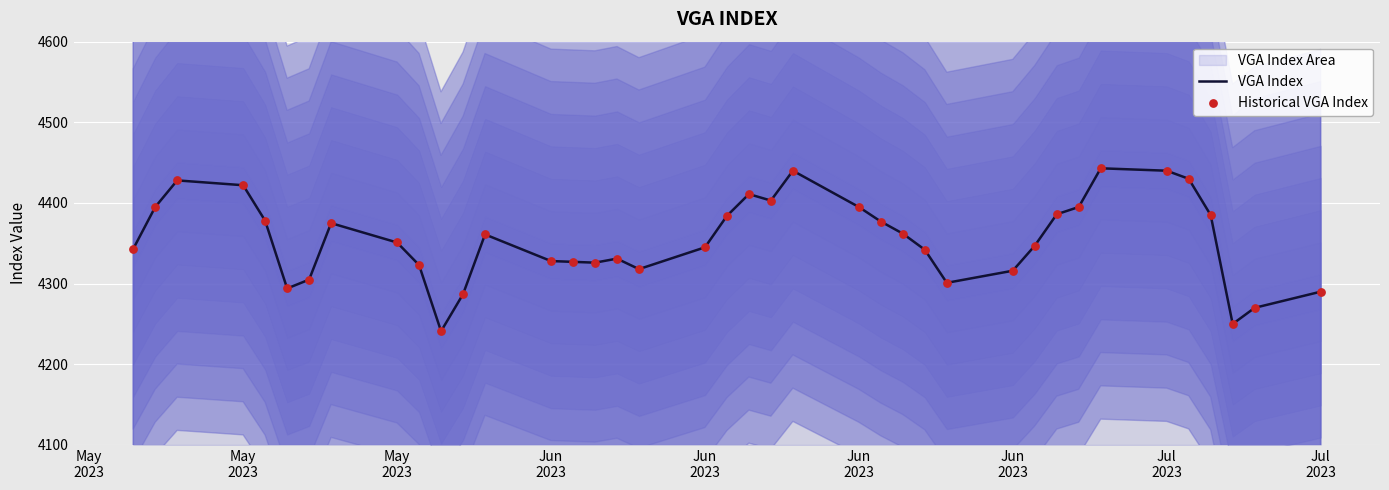

Which series has the largest total across all categories?

VGA Index